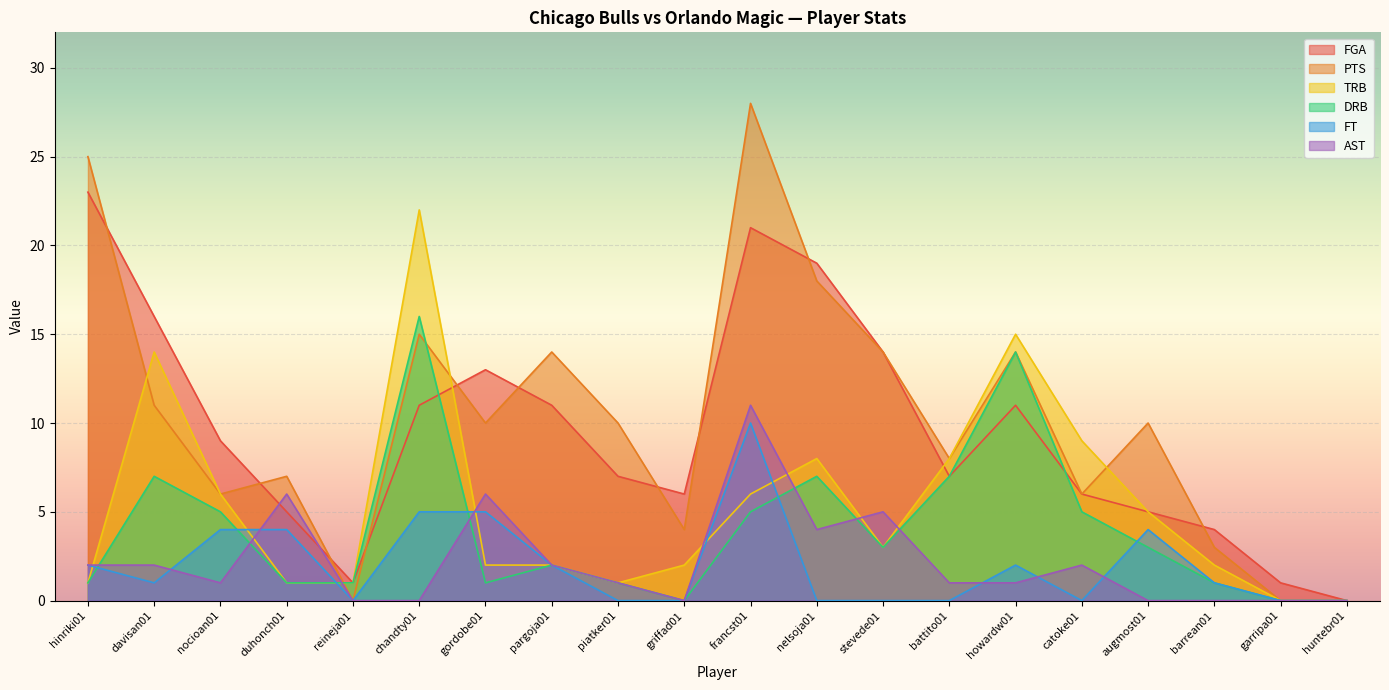

At chandty01, list the series in order from largest to smallest.

TRB, DRB, PTS, FGA, FT, AST